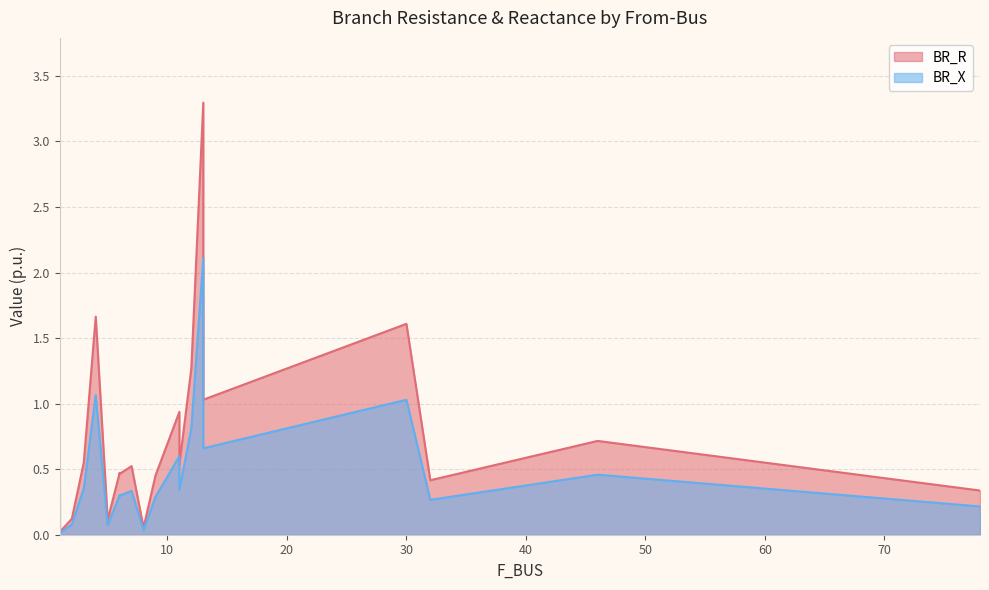

At how many categories does at least one series exceed 1?

5